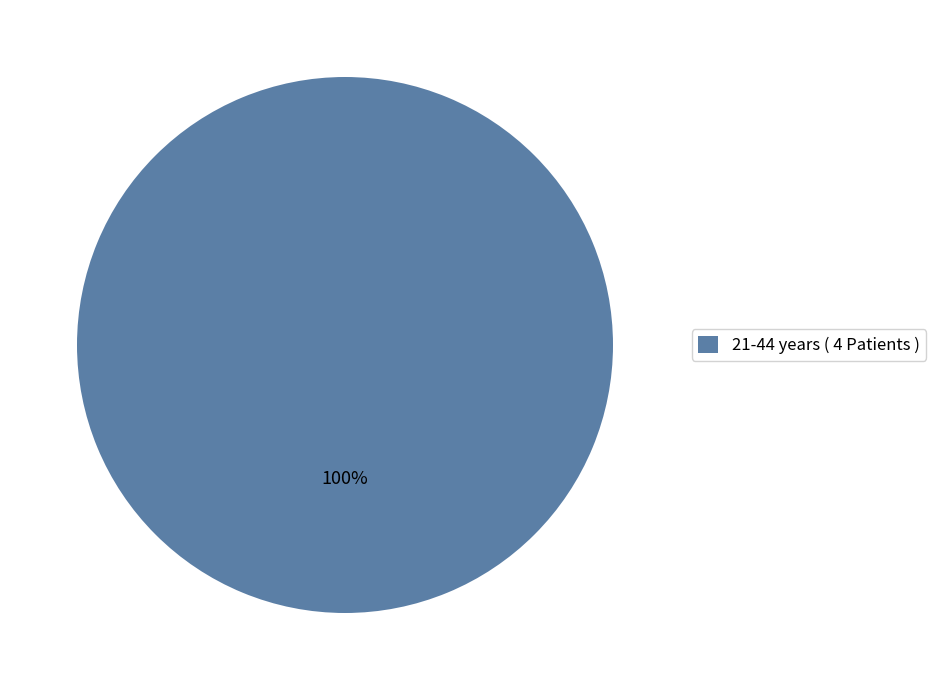

Is 21-44 years ( 4 Patients ) the majority of the pie?

Yes